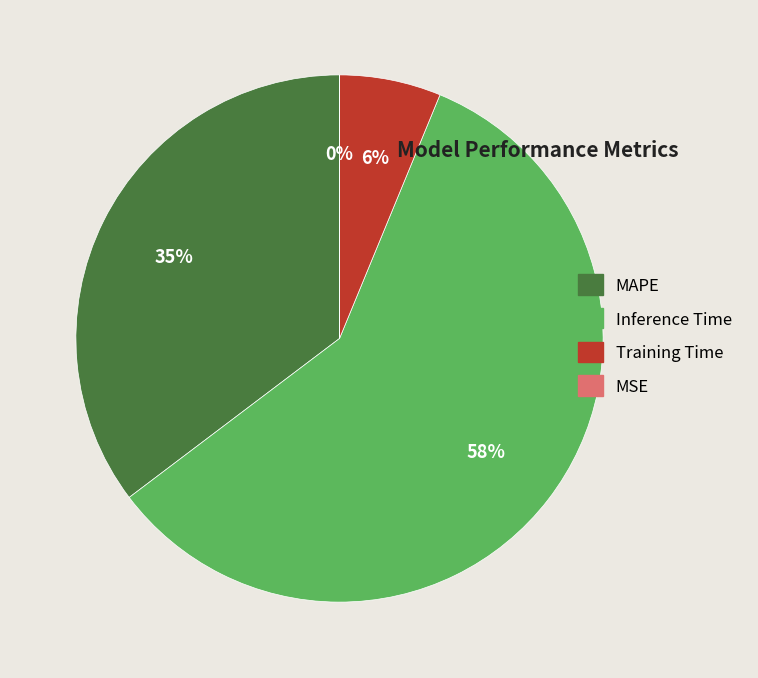

Which slice is the largest?

Inference Time